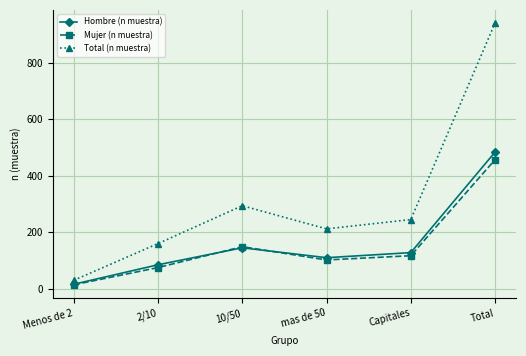

What is the difference between the maximum and second lowest values in the Mujer (n muestra) series?

382